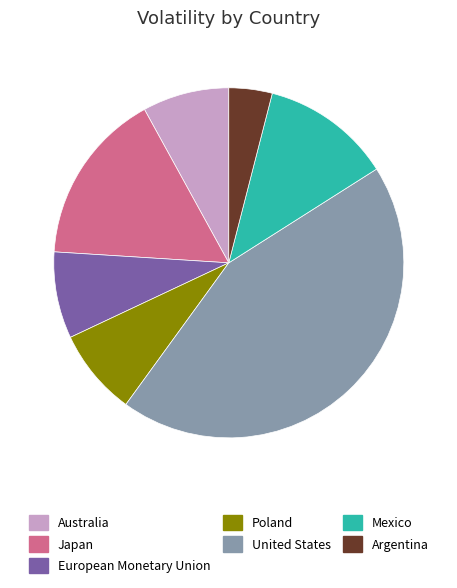

Is there a majority slice in this chart?

No